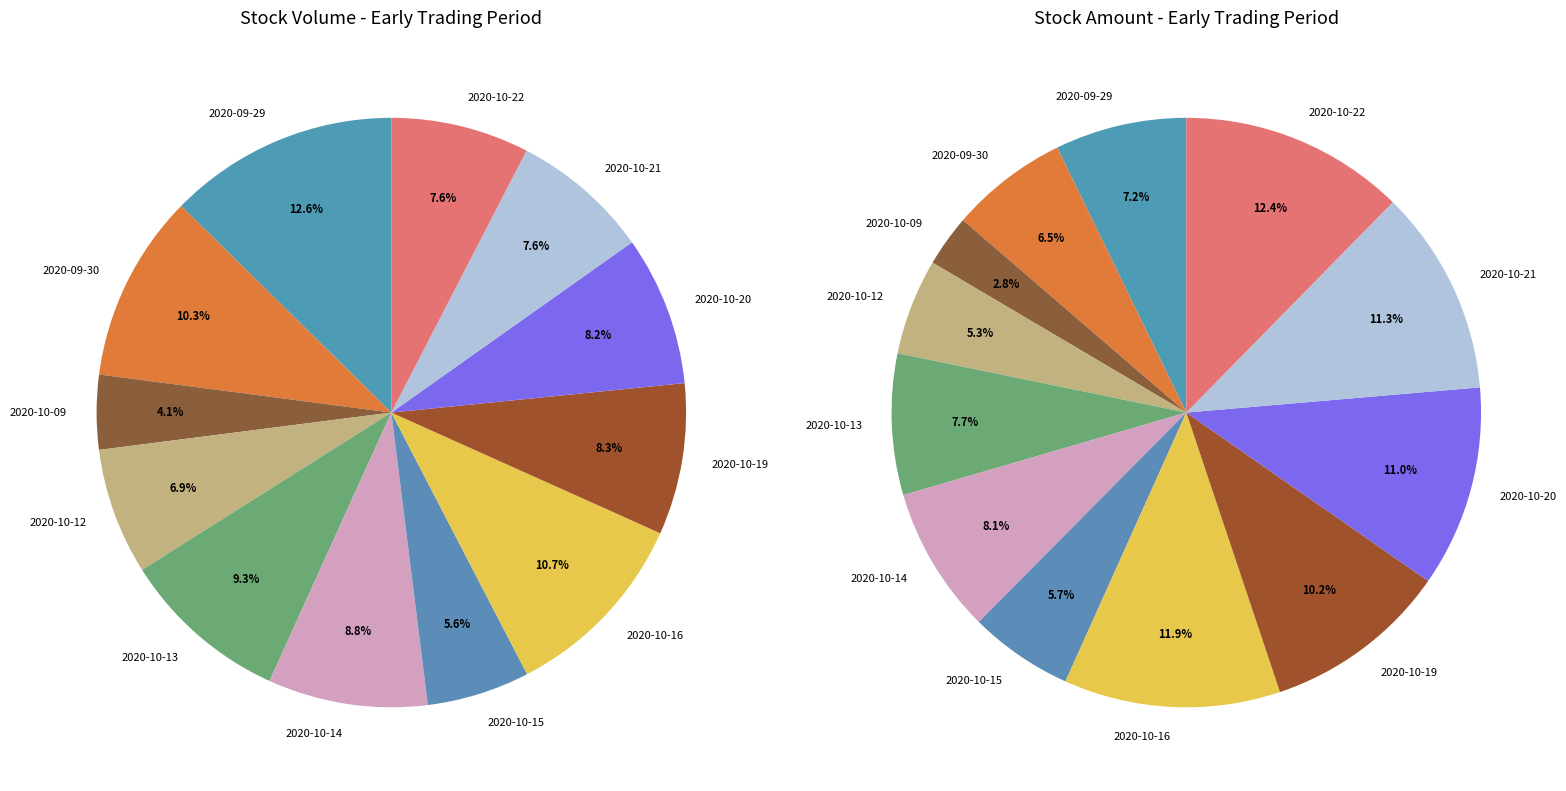

Combined, do 2020-10-15 and 2020-10-19 account for over 50%?

No